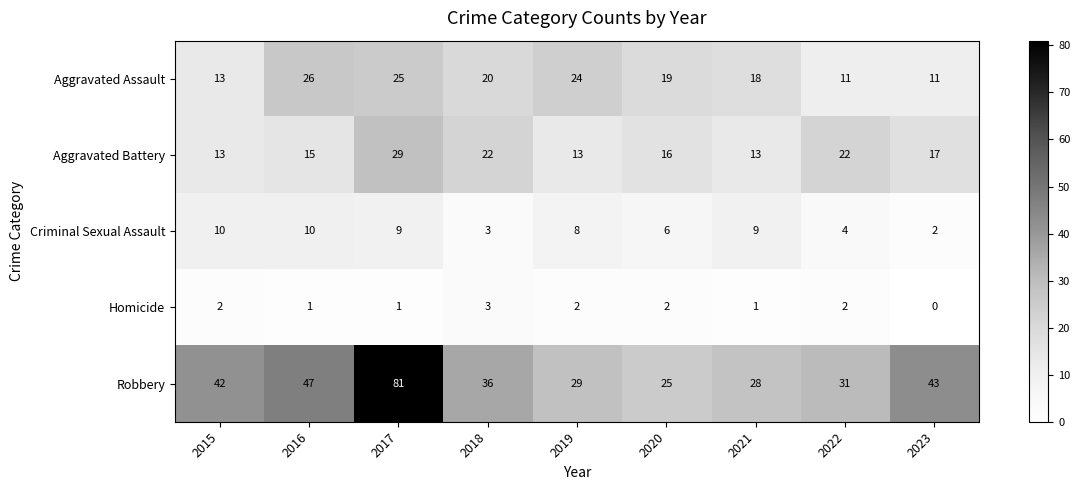

Rank the series at 2019 from highest to lowest value.

Robbery, Aggravated Assault, Aggravated Battery, Criminal Sexual Assault, Homicide